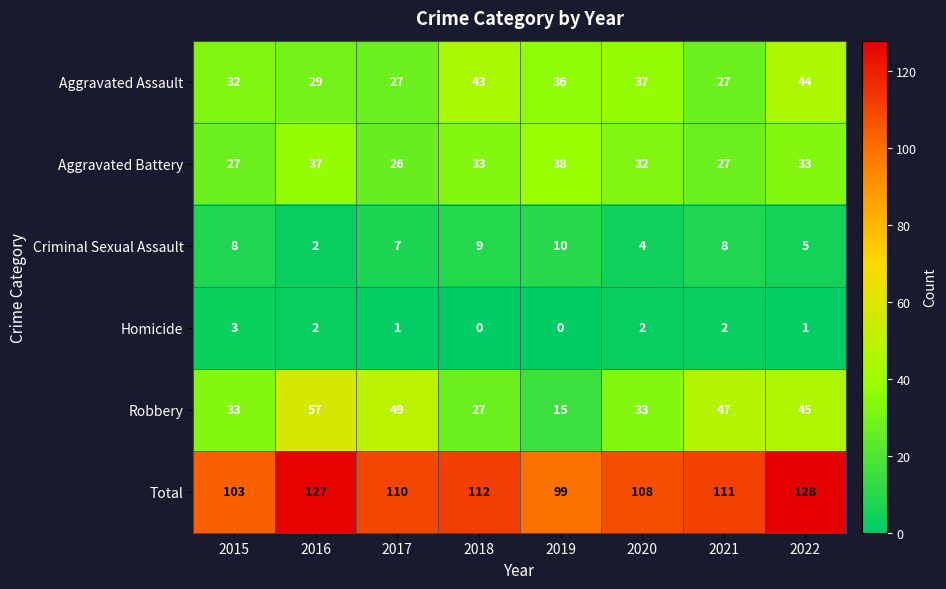

What is the difference between the highest and lowest values at 2016?

125